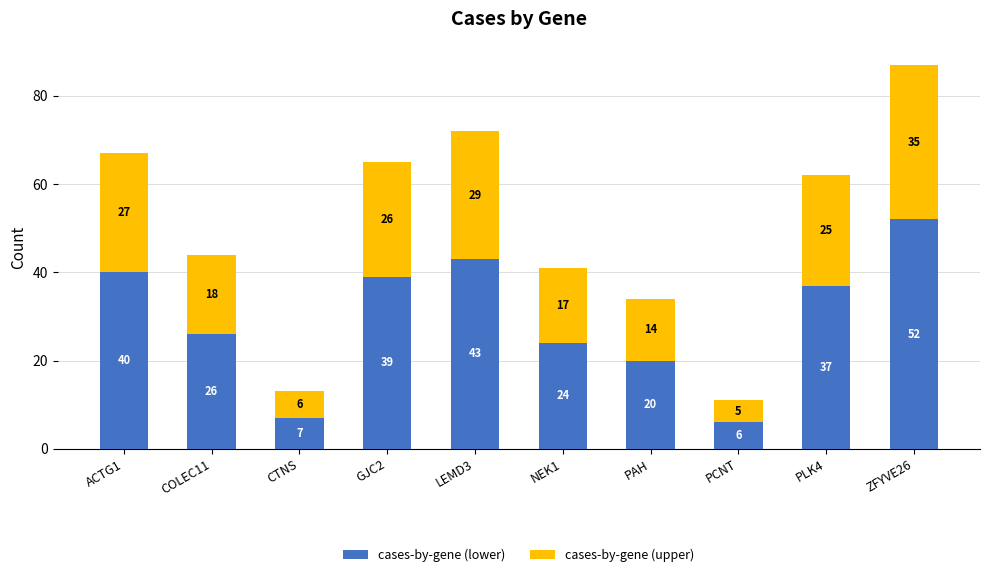

Is it true that cases-by-gene (lower) equals 70 at GJC2?

False